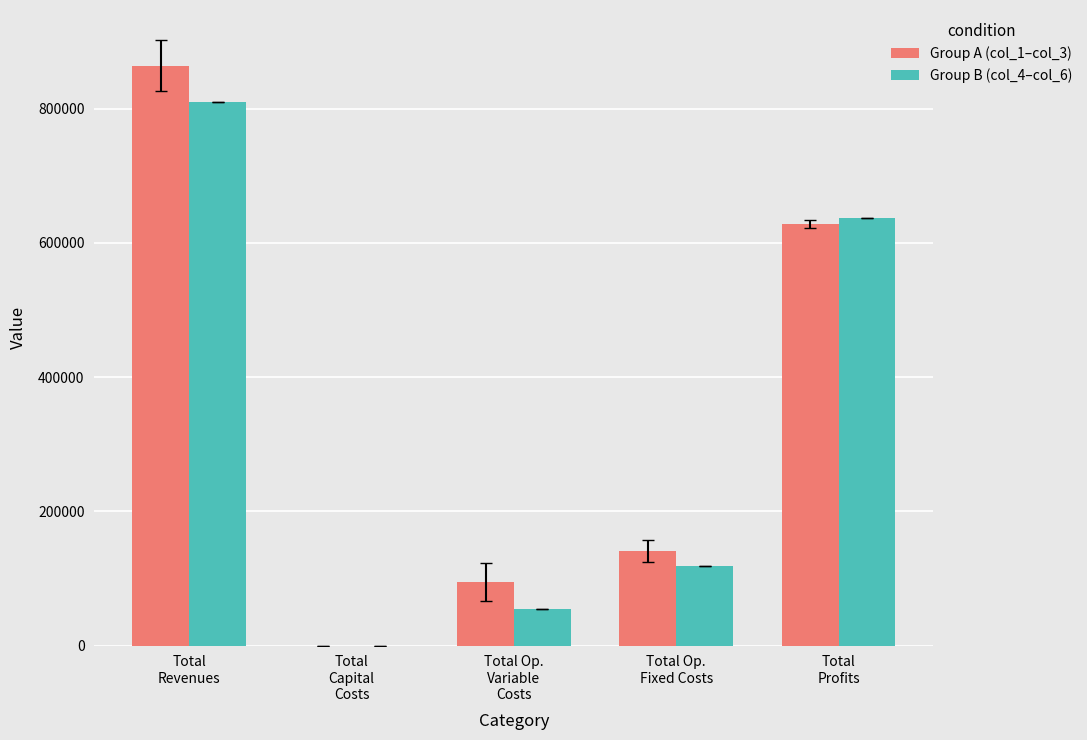

Is the value of Group A (col_1–col_3) at Total Op.
Fixed Costs greater than the value of Group B (col_4–col_6) at Total
Revenues?

No